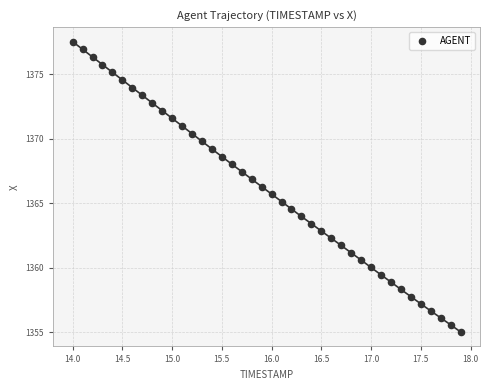

What is the range of Y values (max minus min)?

22.5